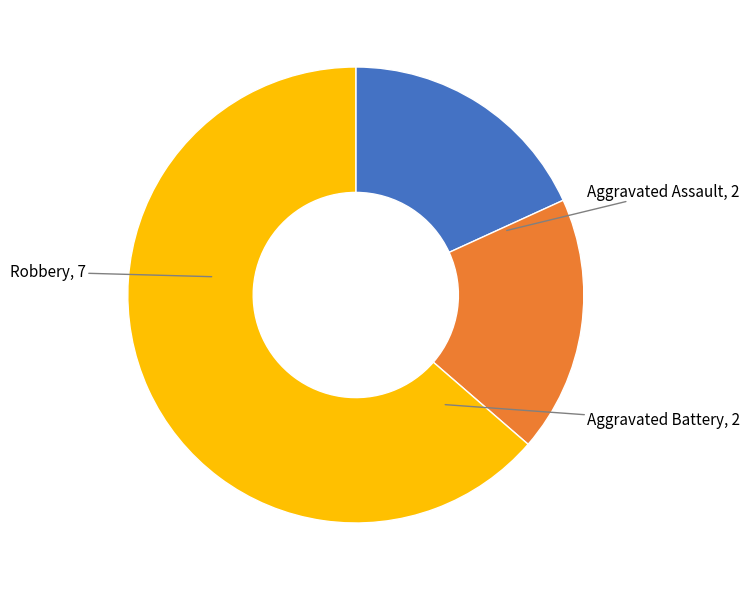

Is there any slice that represents more than half of the pie?

Yes